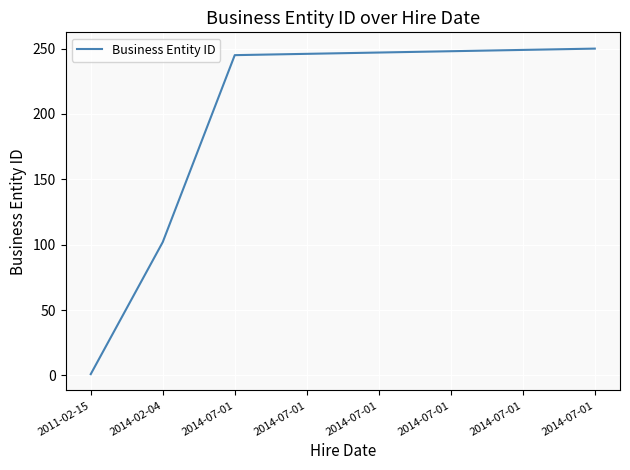

Is this an area chart (filled region under the line)?

No